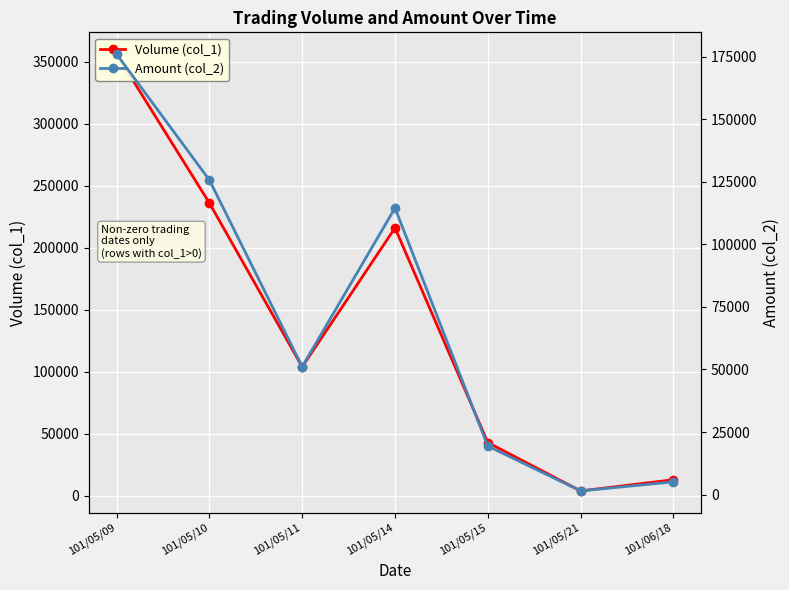

Reading left to right, extract all data points from this chart.

Volume (col_1): 101/05/09=356000	101/05/10=236000	101/05/11=104000	101/05/14=216000	101/05/15=43000	101/05/21=4000	101/06/18=13000
Amount (col_2): 101/05/09=176100	101/05/10=125750	101/05/11=51100	101/05/14=114590	101/05/15=19380	101/05/21=1440	101/06/18=5070